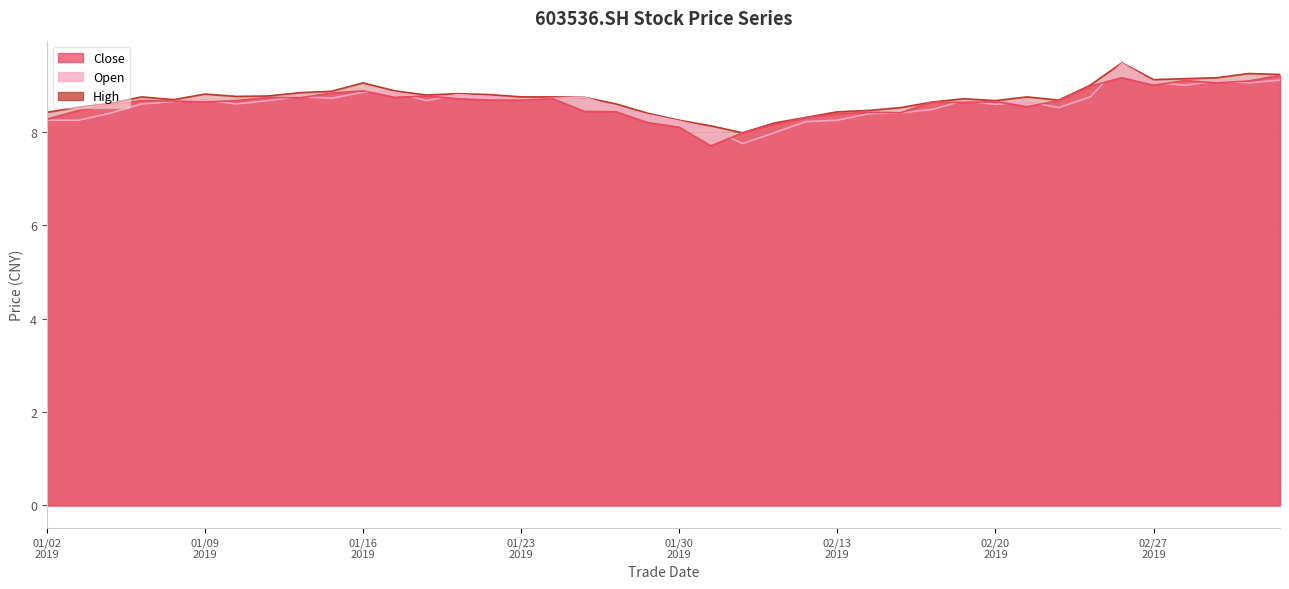

What are all the series names shown in the legend?

close, open, high